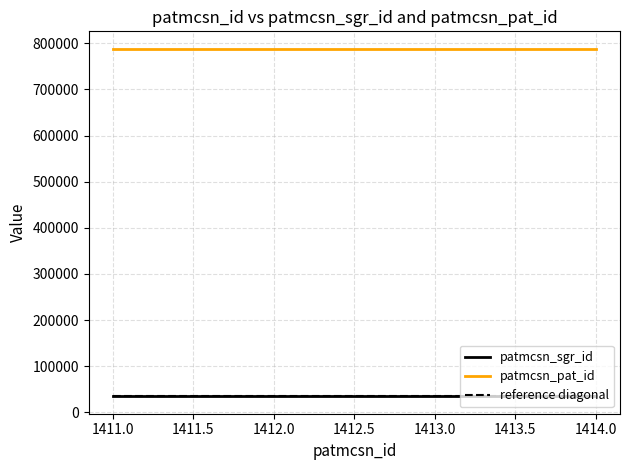

At how many categories does at least one series exceed 727051?

4